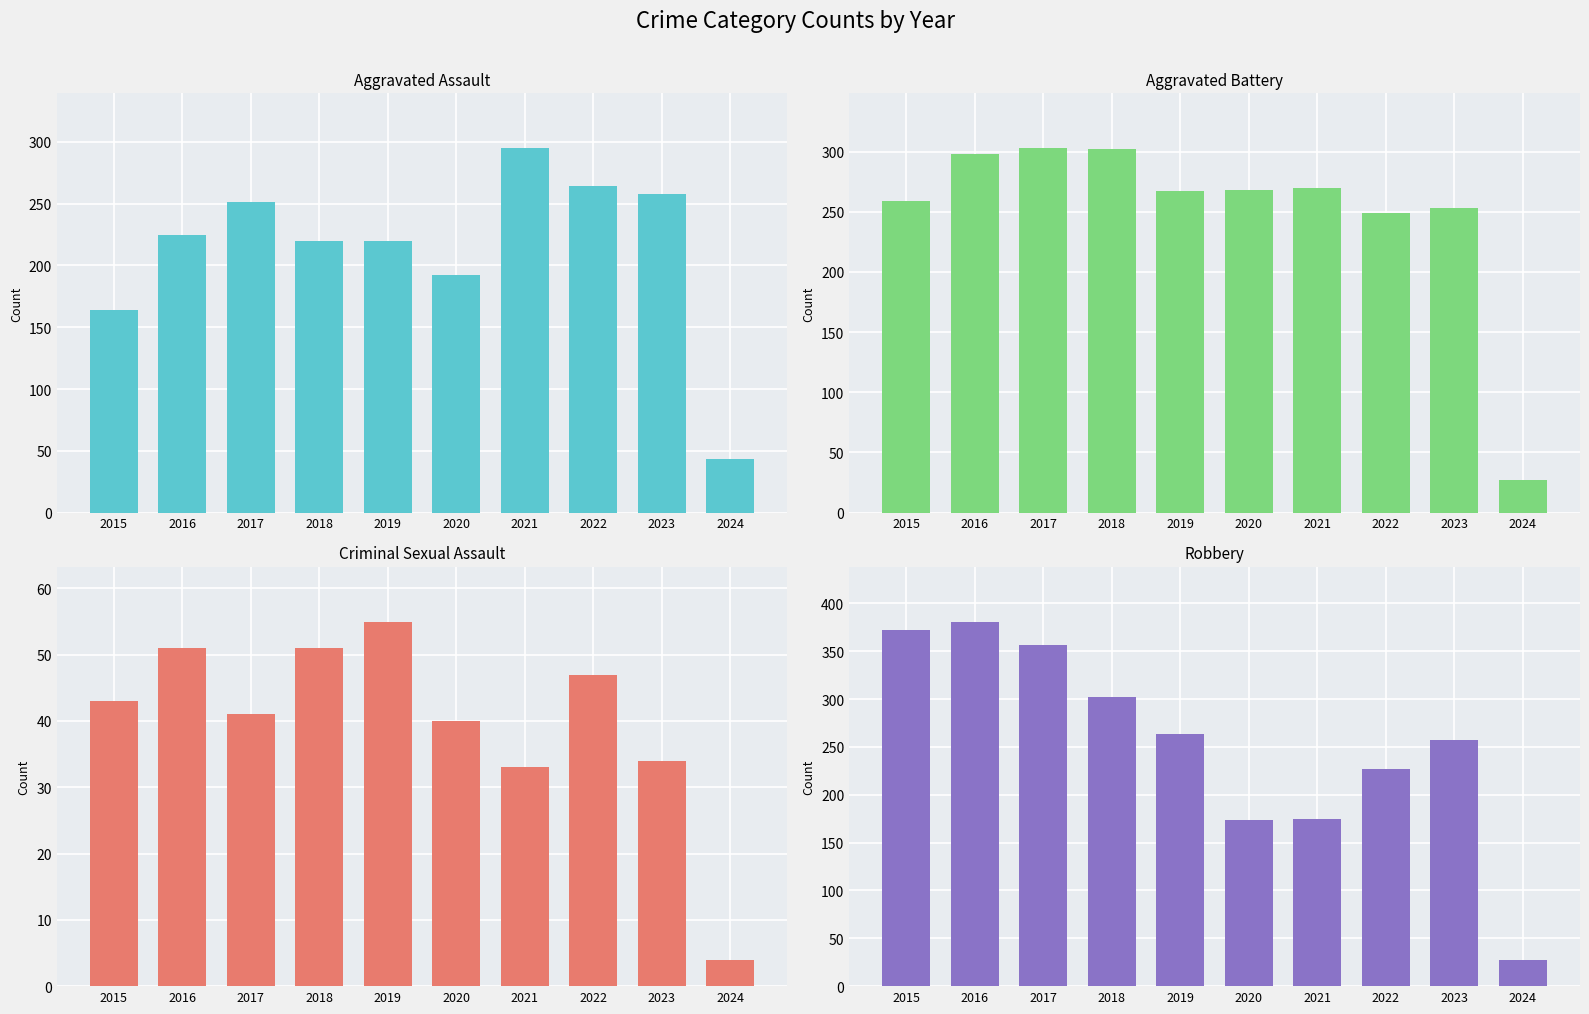

What is the spread (max minus min) of values at 2020?

228